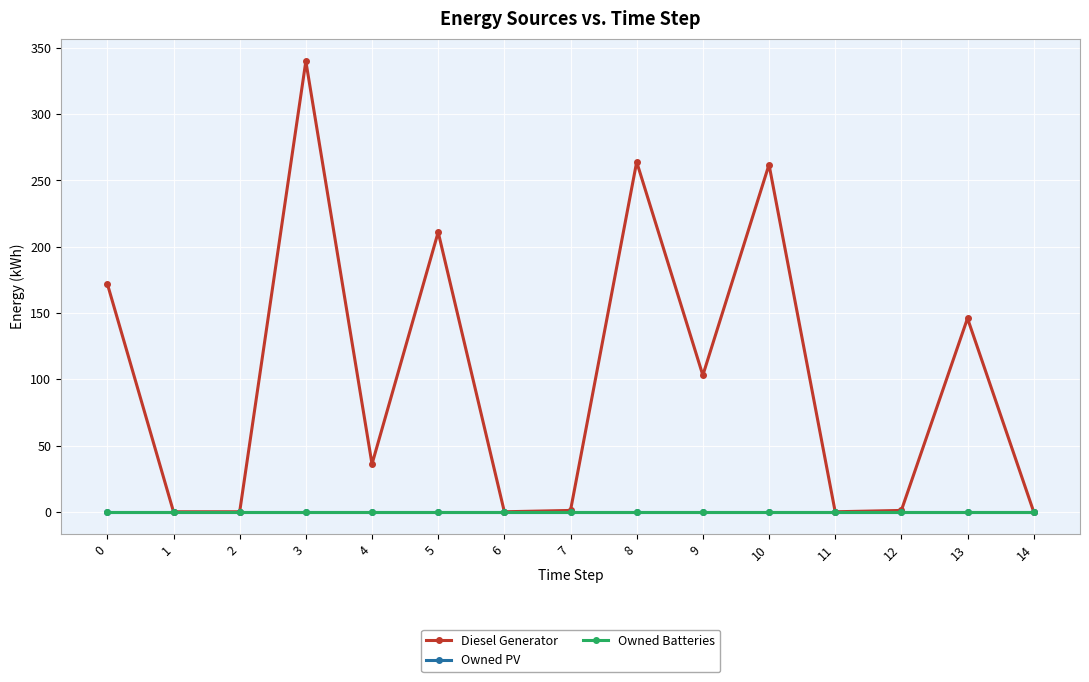

Reading right to left, what are all the values shown in this chart?

Diesel Generator: 14=0	13=146	12=1	11=0	10=262	9=103	8=264	7=1	6=0	5=211	4=36	3=340	2=0	1=0	0=172
Owned PV: 14=0	13=0	12=0	11=0	10=0	9=0	8=0	7=0	6=0	5=0	4=0	3=0	2=0	1=0	0=0
Owned Batteries: 14=0	13=0	12=0	11=0	10=0	9=0	8=0	7=0	6=0	5=0	4=0	3=0	2=0	1=0	0=0